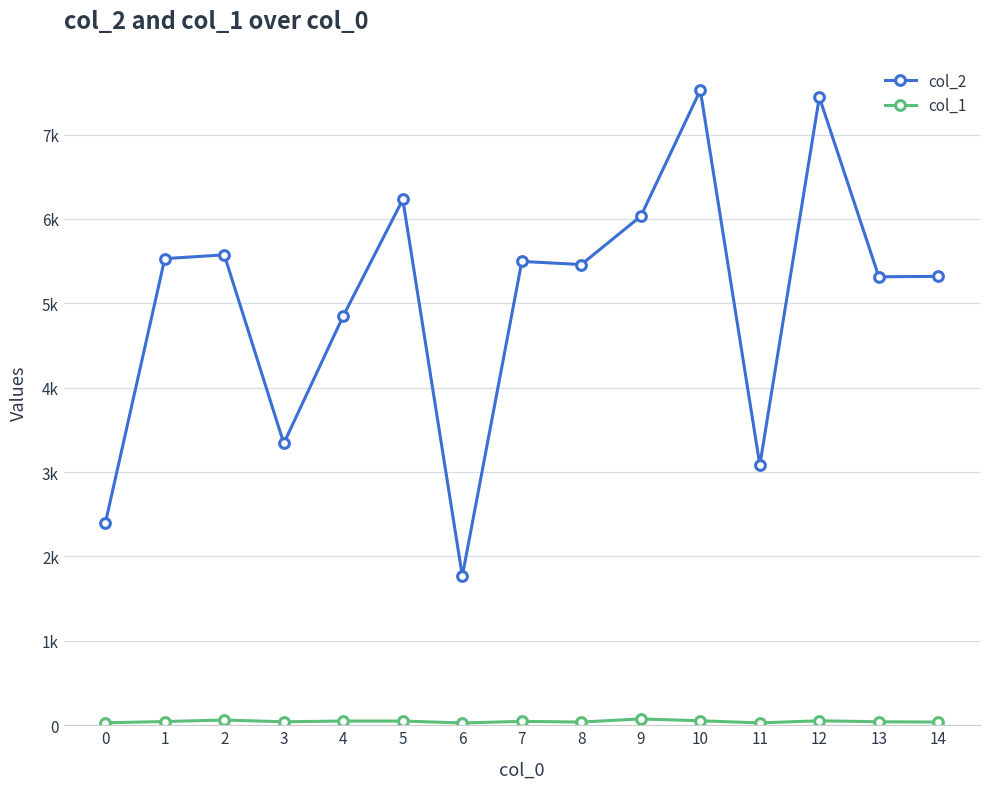

Does the chart have visible grid lines?

Yes